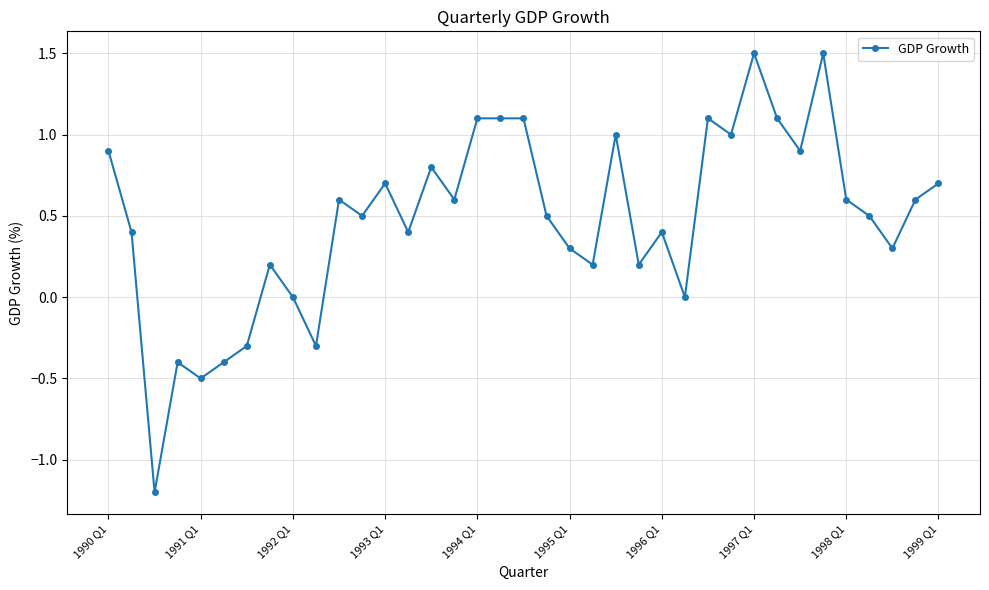

What is the greatest value displayed?

1.5